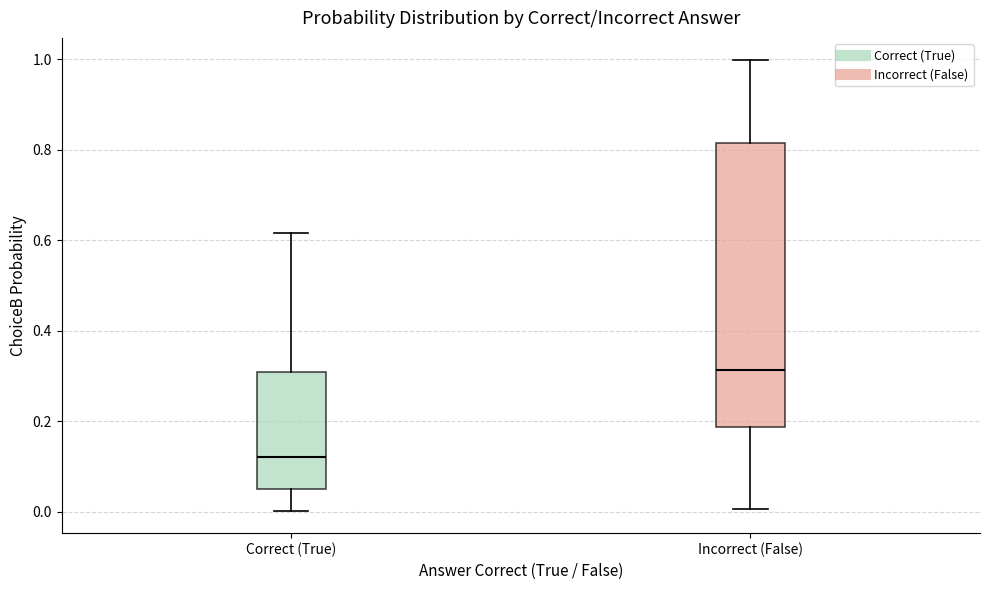

Where does the median line of the box for Incorrect (False) sit on the y-axis? The values are not printed on the chart, so give them approximately, as read against the axis.

0.32